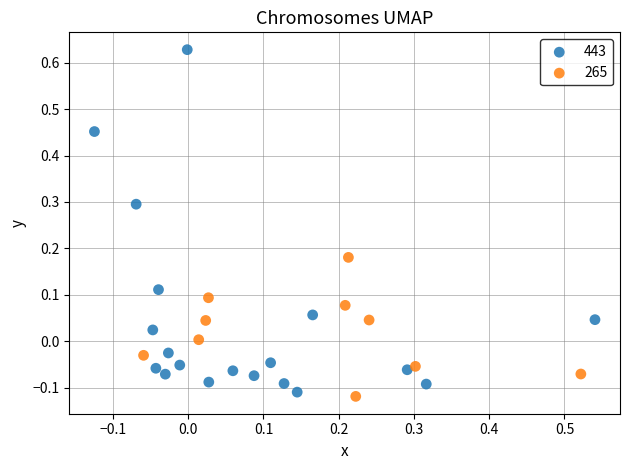

Which series has the widest spread of Y values?

443